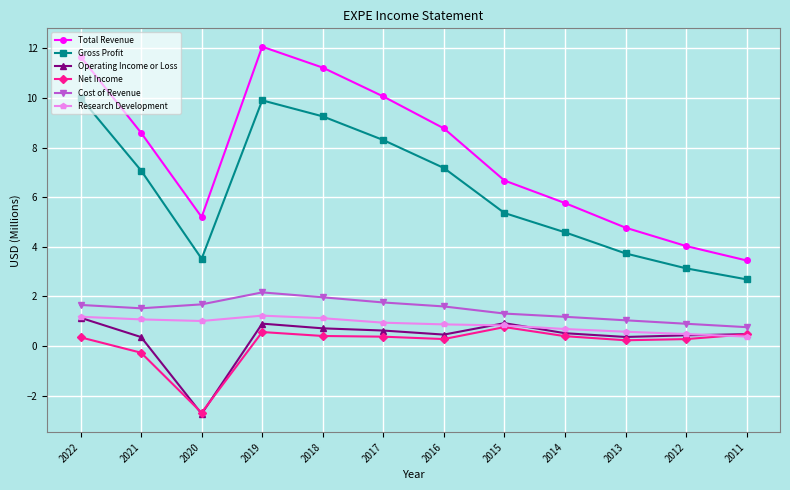

At which label does Cost of Revenue first exceed 1?

2022